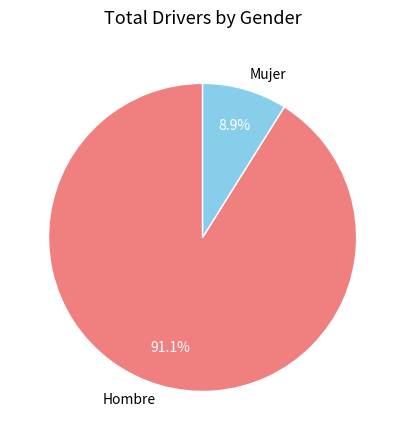

To the nearest percent, what percentage of the pie is Mujer?

9%